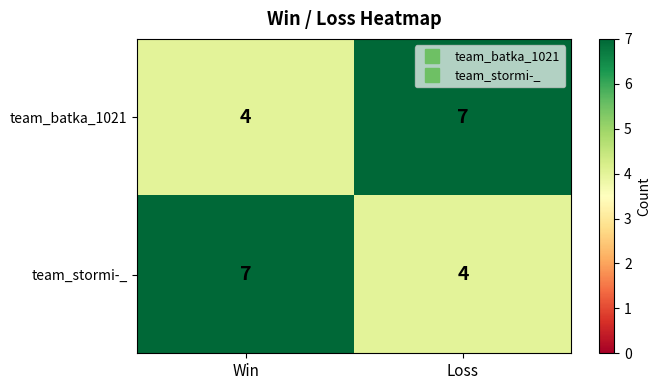

Which category has the lowest value in the team_batka_1021 series?

Win